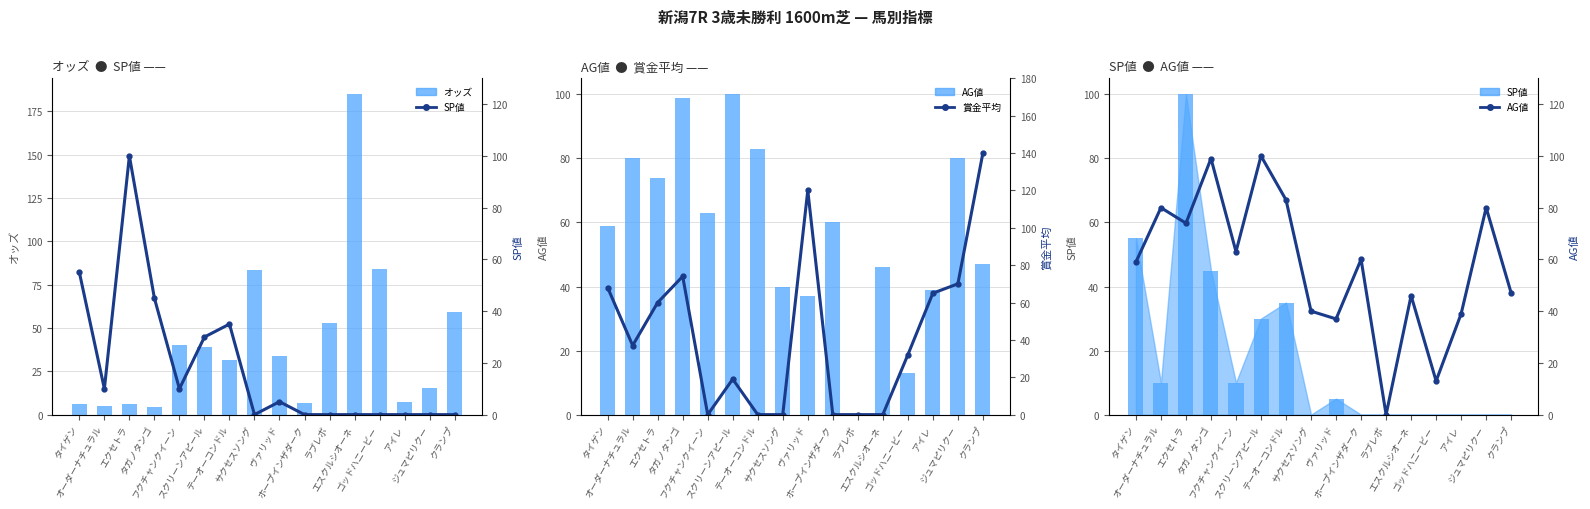

What is the label of the 5th bar from the left?

フクチャンクイーン